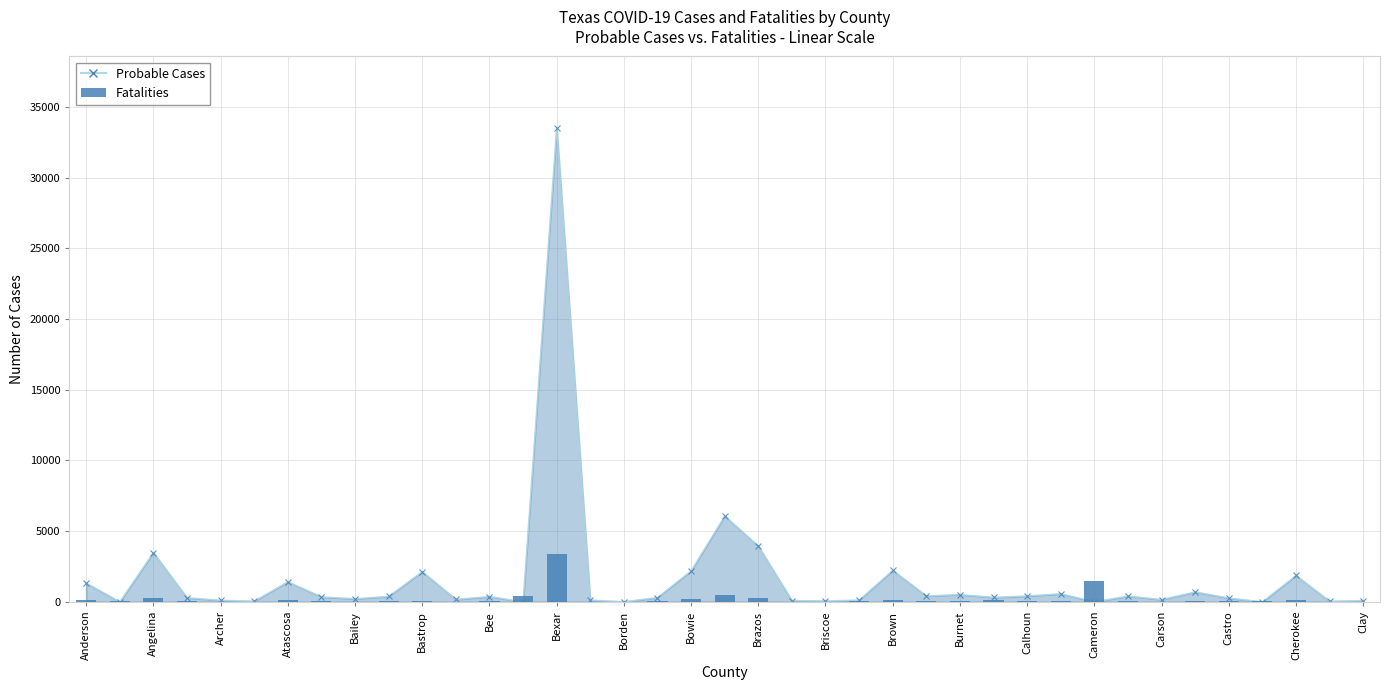

The chart shows a value of 11 at Bailey. True or false?

False